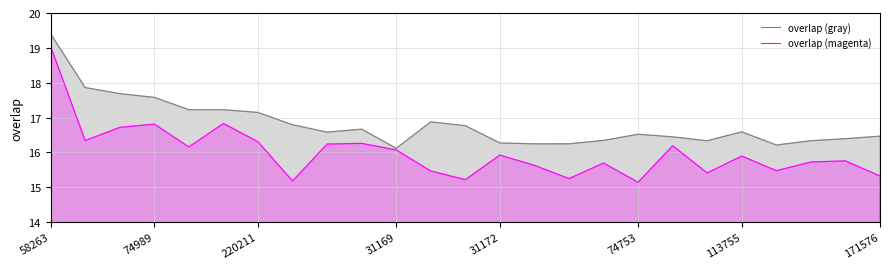

What is the smallest value displayed?

15.1